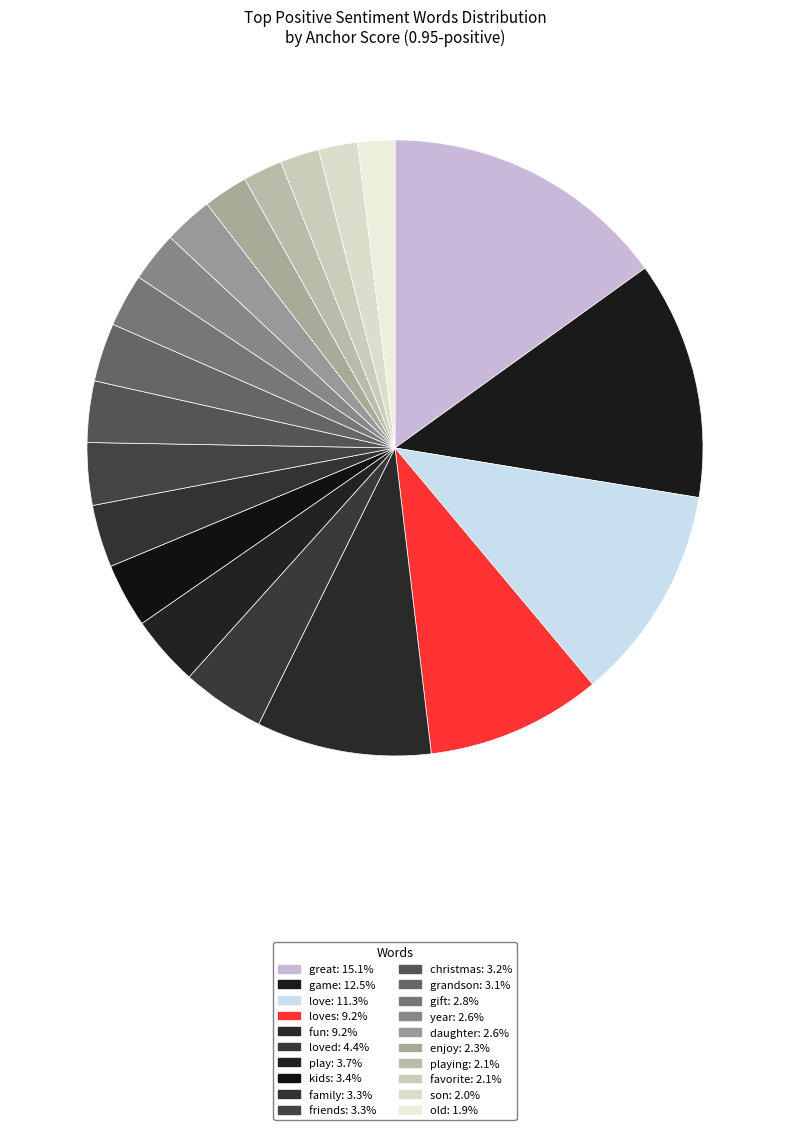

How many slices are in this pie chart?

20